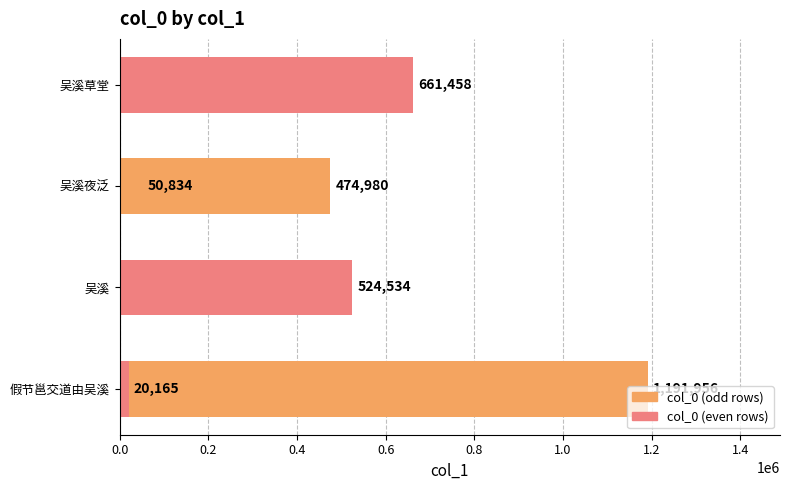

How many bars are there in total?

6